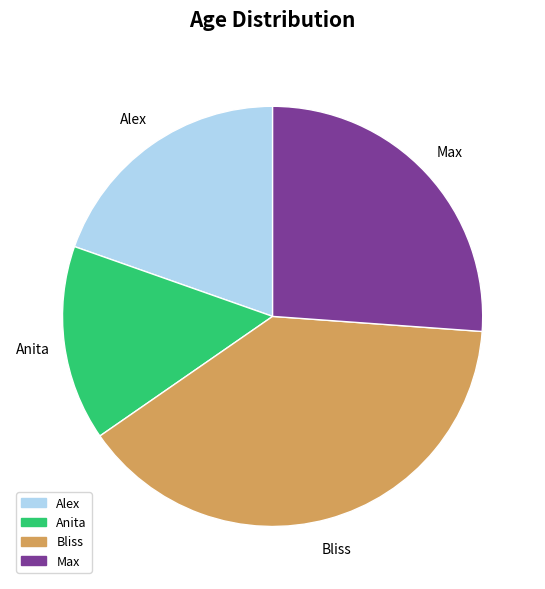

Is the sum of Alex and Bliss greater than half?

Yes